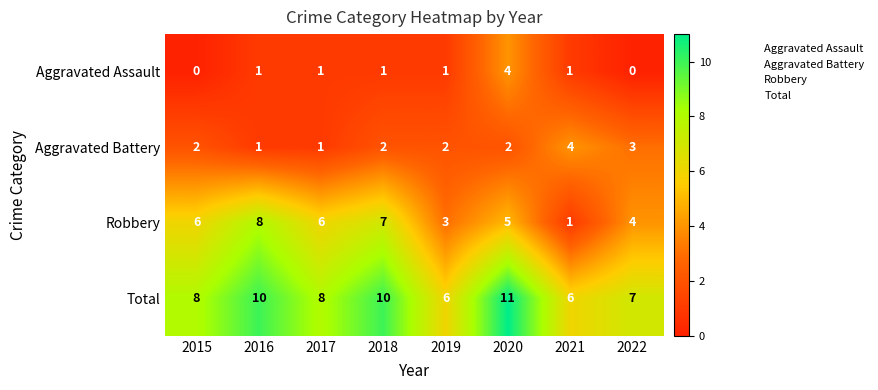

What is the difference between the maximum and minimum values in the Robbery series?

7